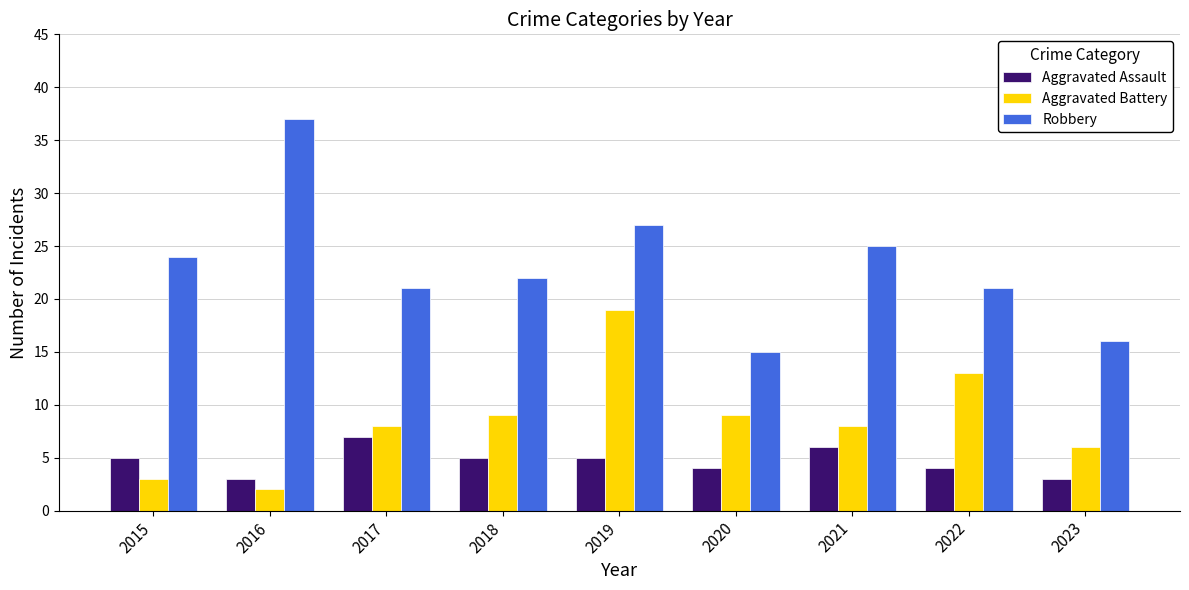

Does the chart contain stacked bars?

No